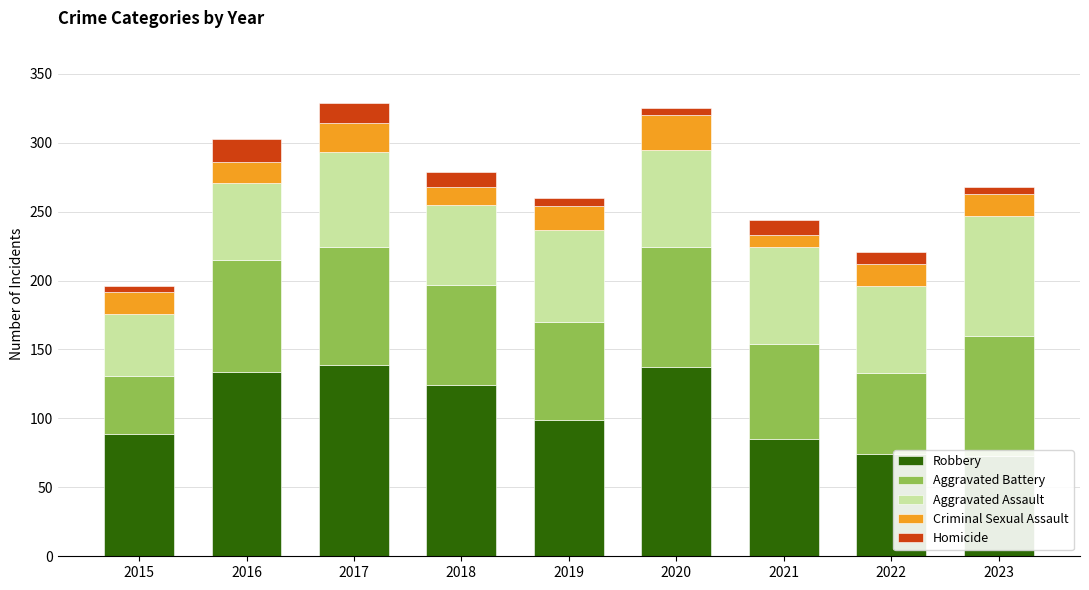

Where is Aggravated Assault nearest to the value 66?

2019